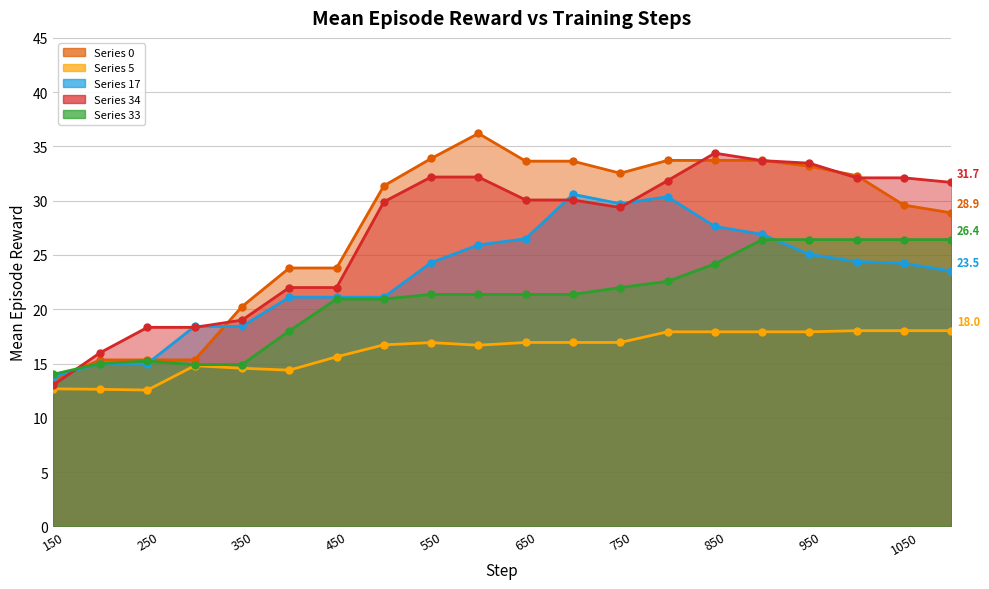

At which category is the sum across all series the highest?

900